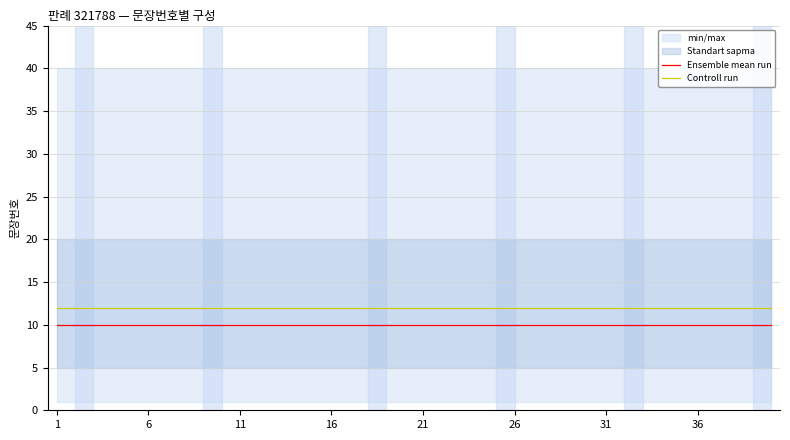

What is the minimum value for Ensemble mean run?

10